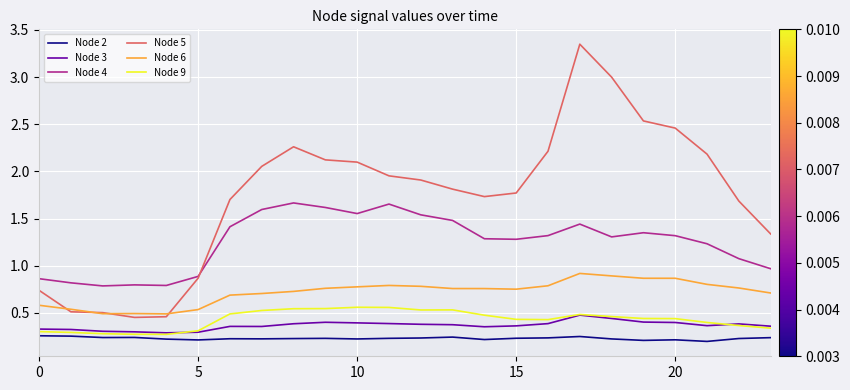

True or false: Node 2 and Node 5 intersect in this chart.

False